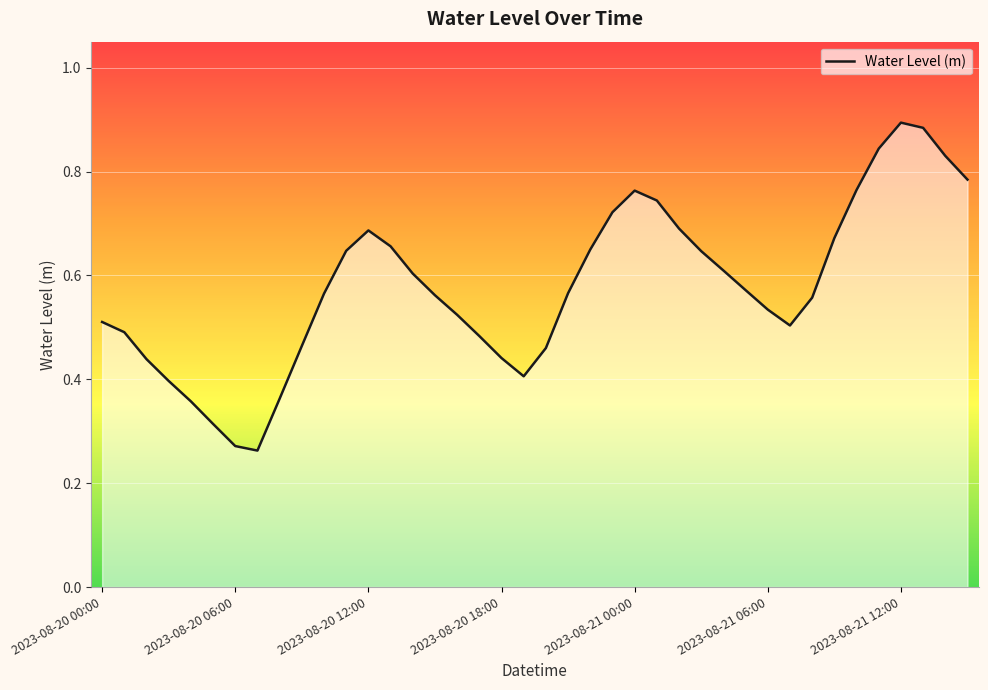

Is this an area chart (filled region under the line)?

Yes